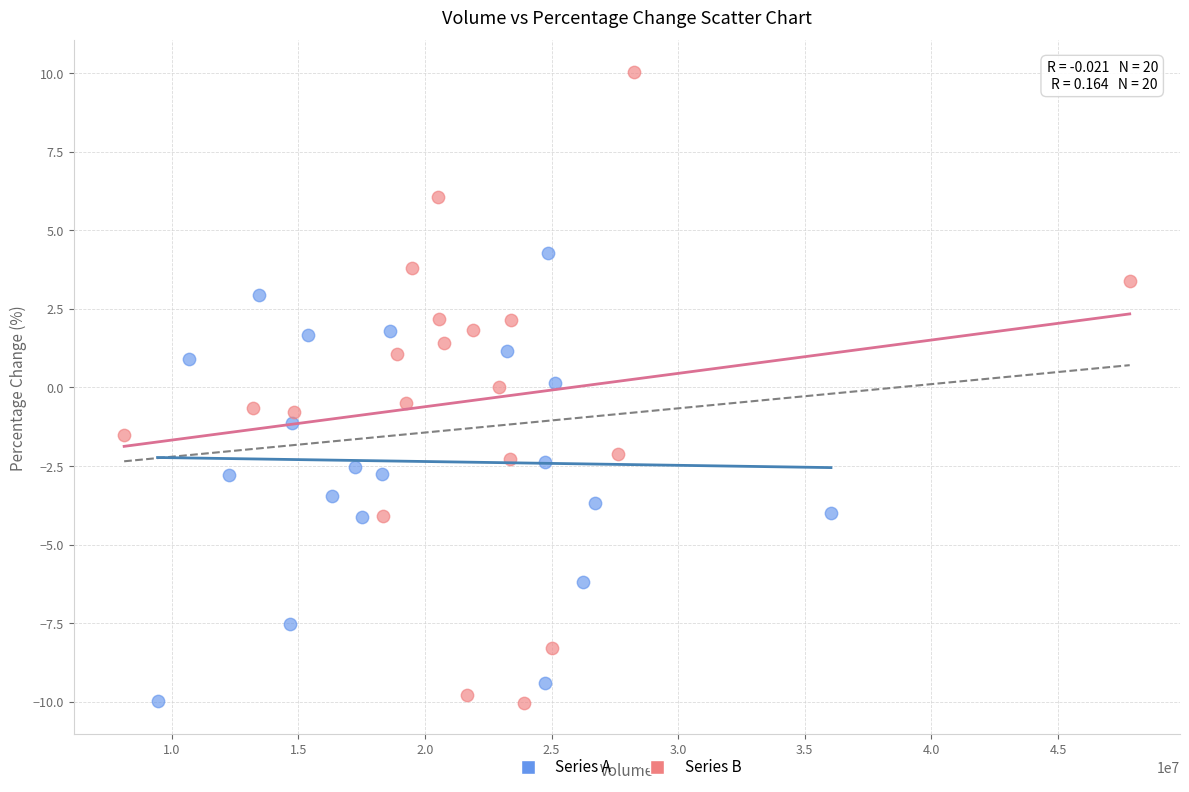

Which series has the widest spread of Y values?

Series B